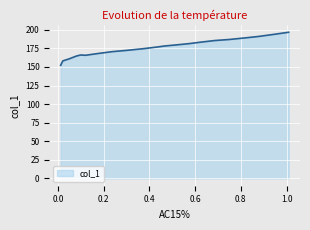

Where is the first local minimum?

0.1217